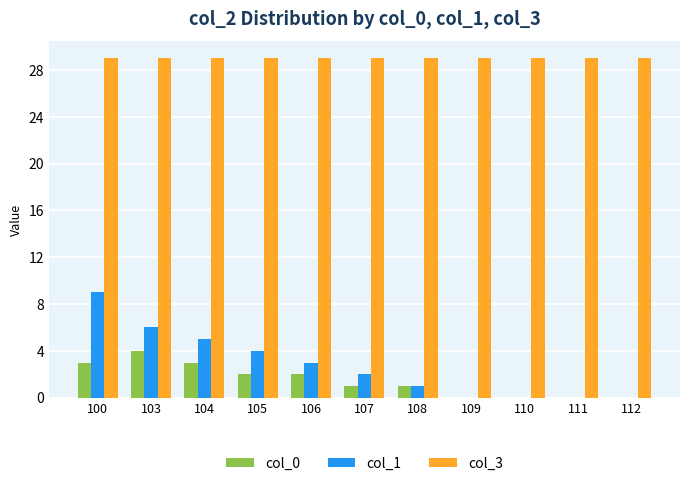

What is the greatest value displayed?

29